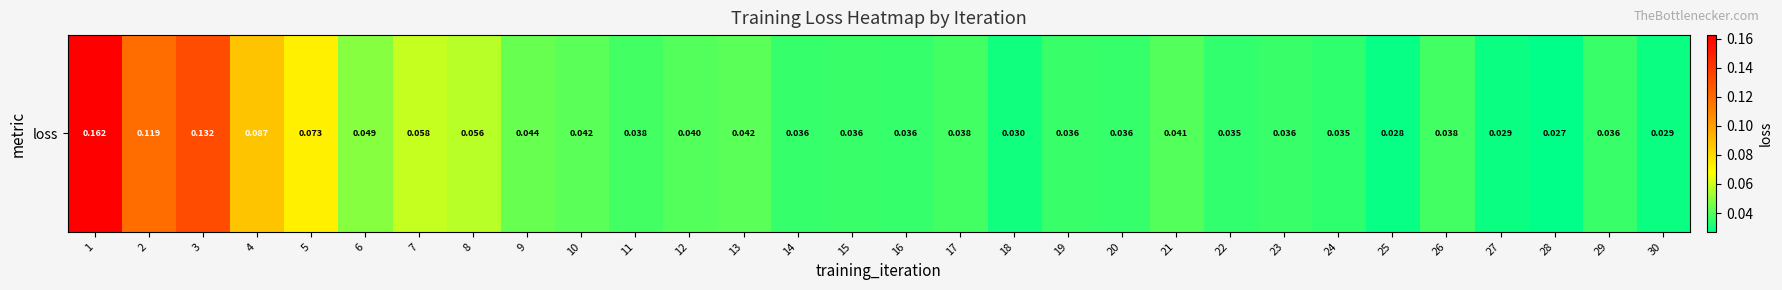

List the labels in order of value, largest first.

1, 3, 2, 4, 5, 7, 8, 6, 9, 13, 10, 21, 12, 26, 17, 11, 15, 19, 29, 23, 14, 16, 20, 22, 24, 18, 30, 27, 25, 28